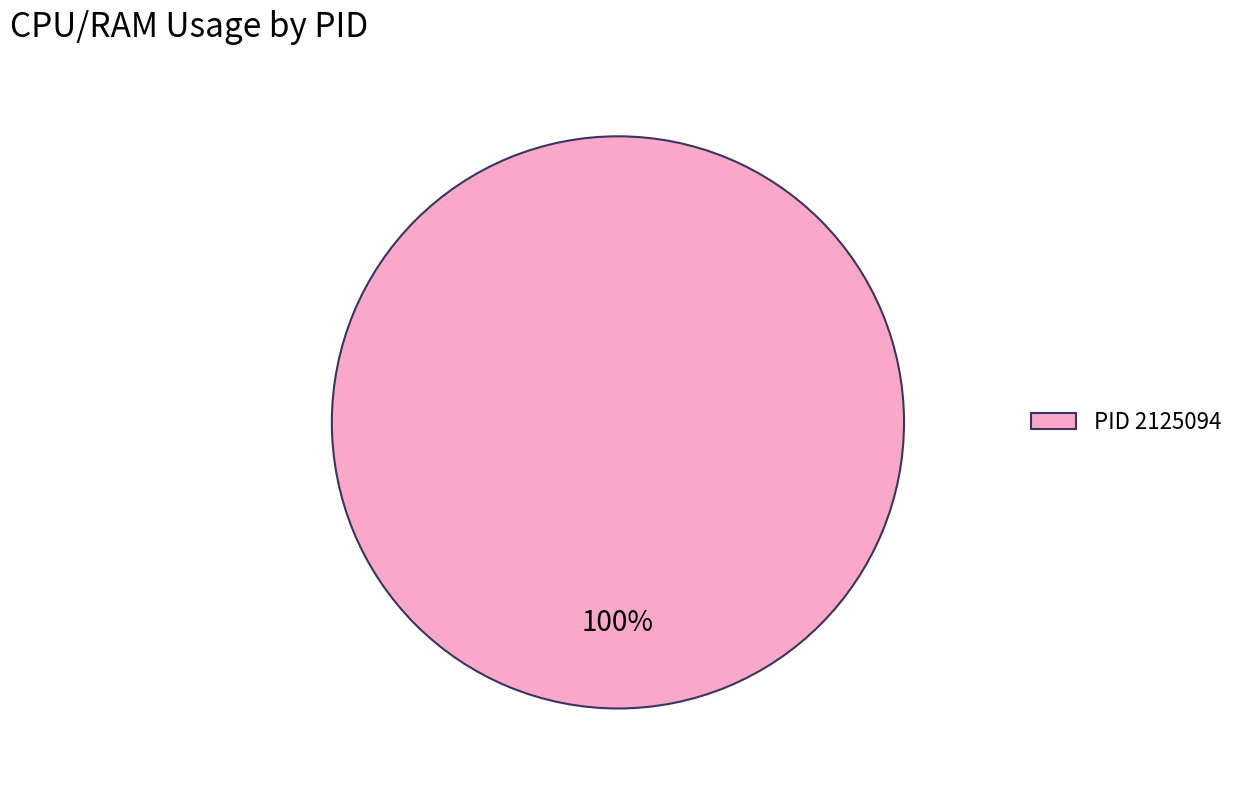

To the nearest percent, what portion does PID 2125094 represent?

100%